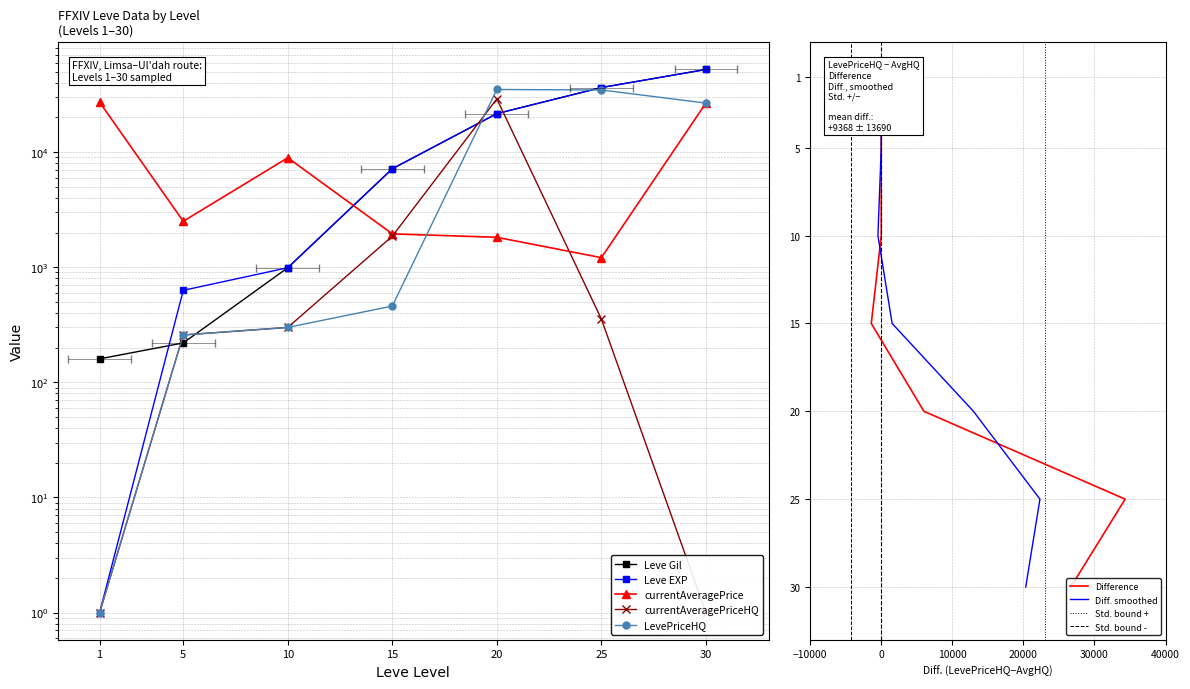

Reading left to right, list all the values displayed in this chart.

Leve Gil: 160	220	990	7170	21600	36390	52220
Leve EXP: 1	630	990	7170	21600	36390	52220
currentAveragePrice: 27128	2507	8928	1949	1820	1211	26666
currentAveragePriceHQ: 1	258	300	1861	29000	355	1
LevePriceHQ: 1	258	300	460	35000	34666	26666